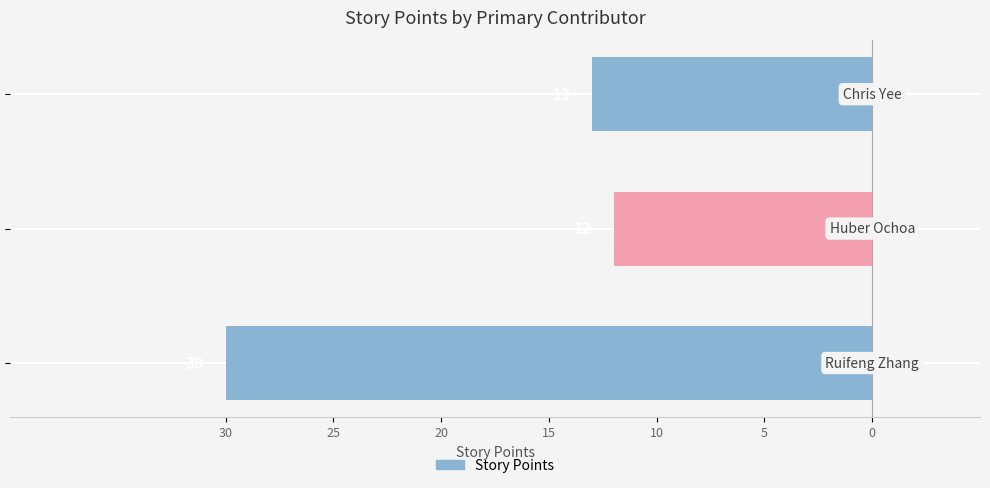

Does the chart contain any negative values?

Yes